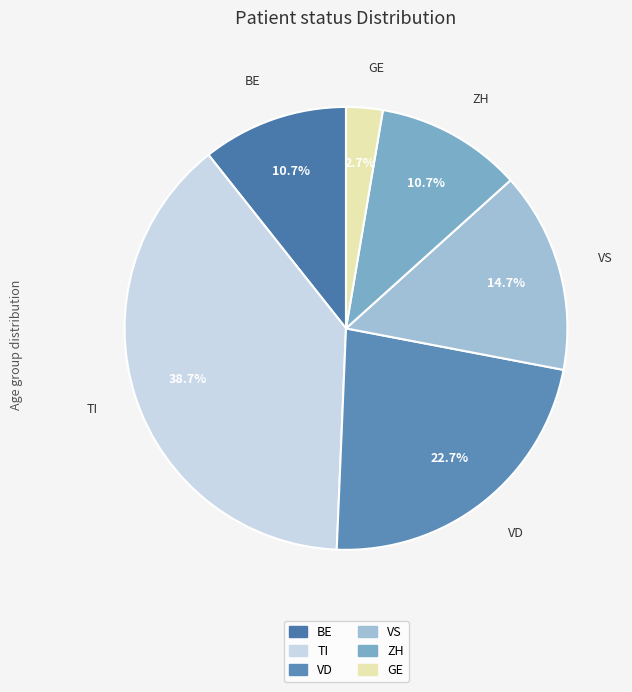

How many segments does this pie chart have?

6